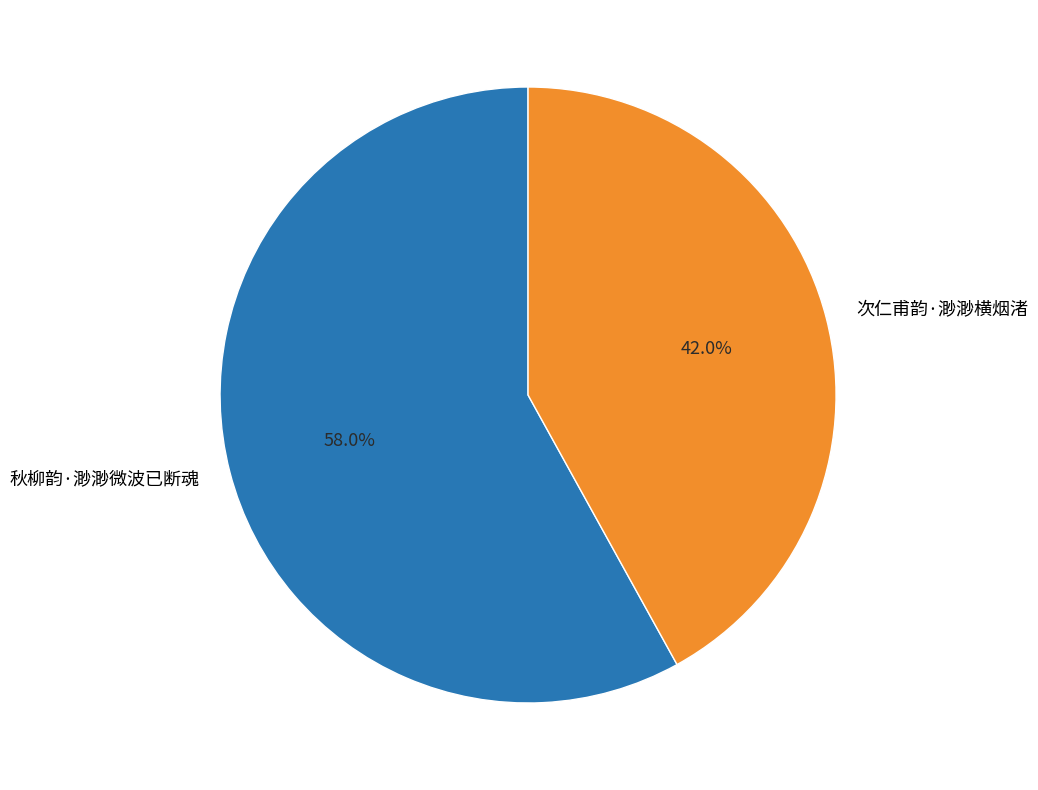

Does any single category account for the majority?

Yes